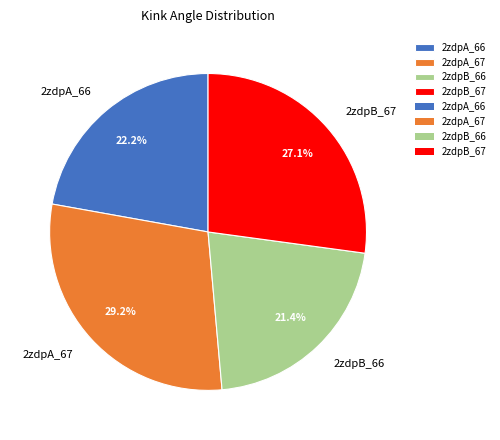

Count the number of slices in the pie.

4